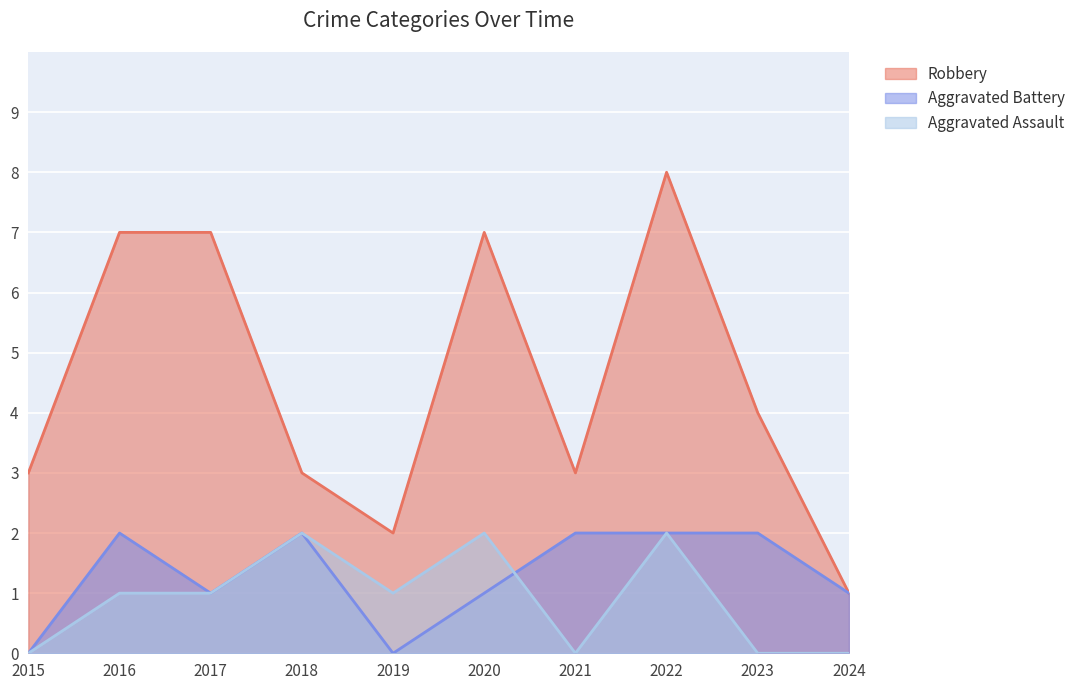

Which series has the widest spread of values?

Robbery